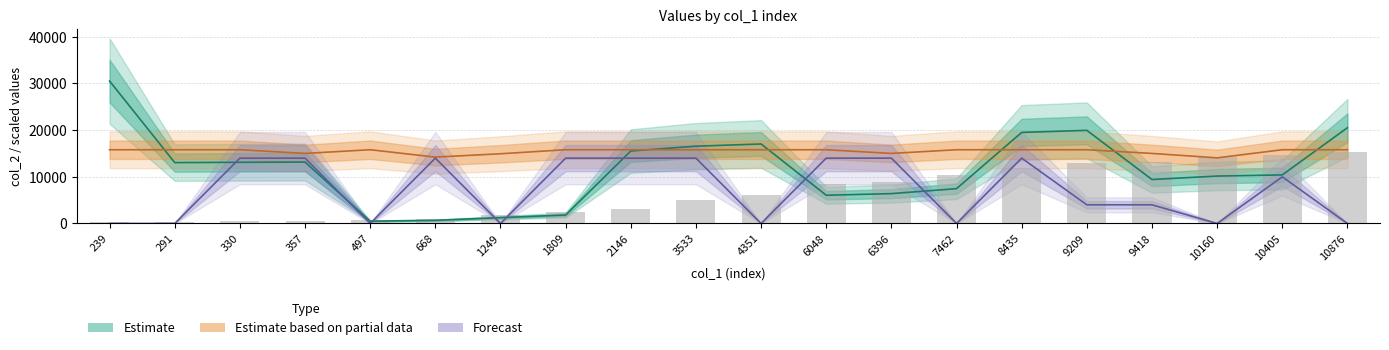

How many positive values does the col_3 series have?

12